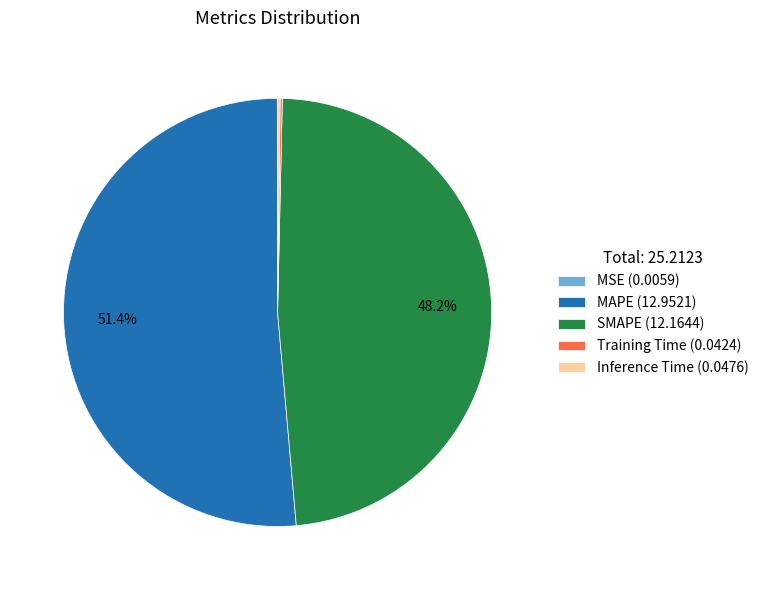

Combined, do MAPE and SMAPE account for over 50%?

Yes